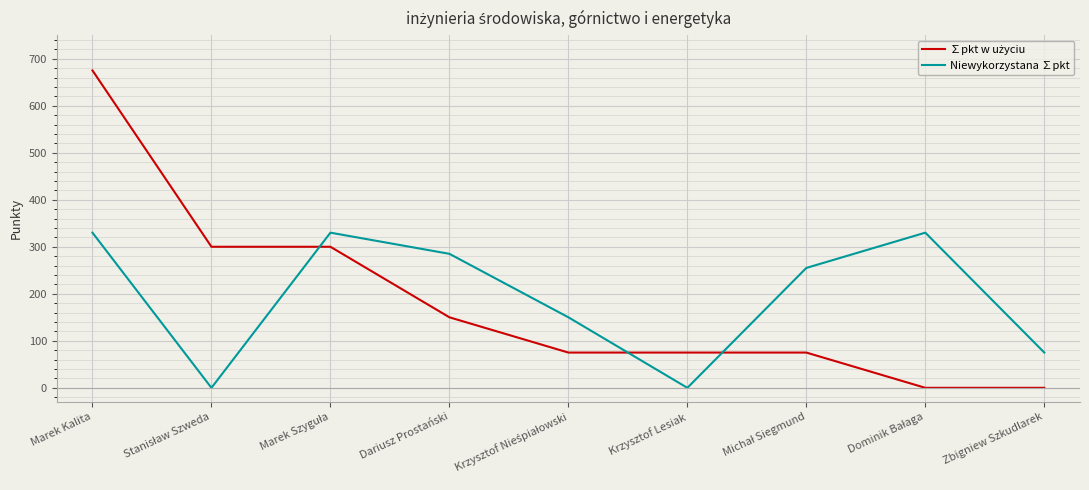

At which category is the sum across all series the highest?

Marek Kalita